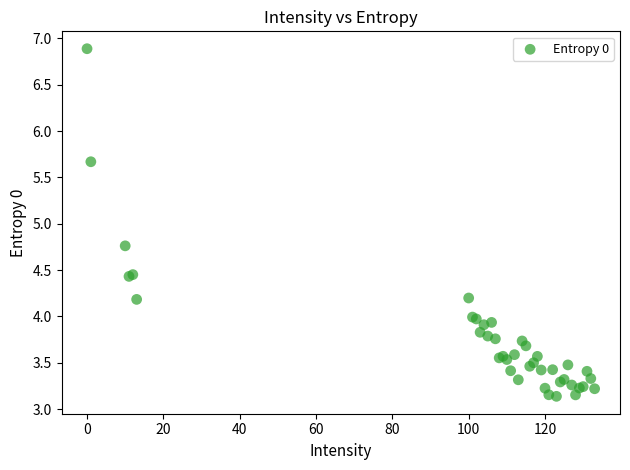

What Y value in the scatter plot is closest to 5?

4.8